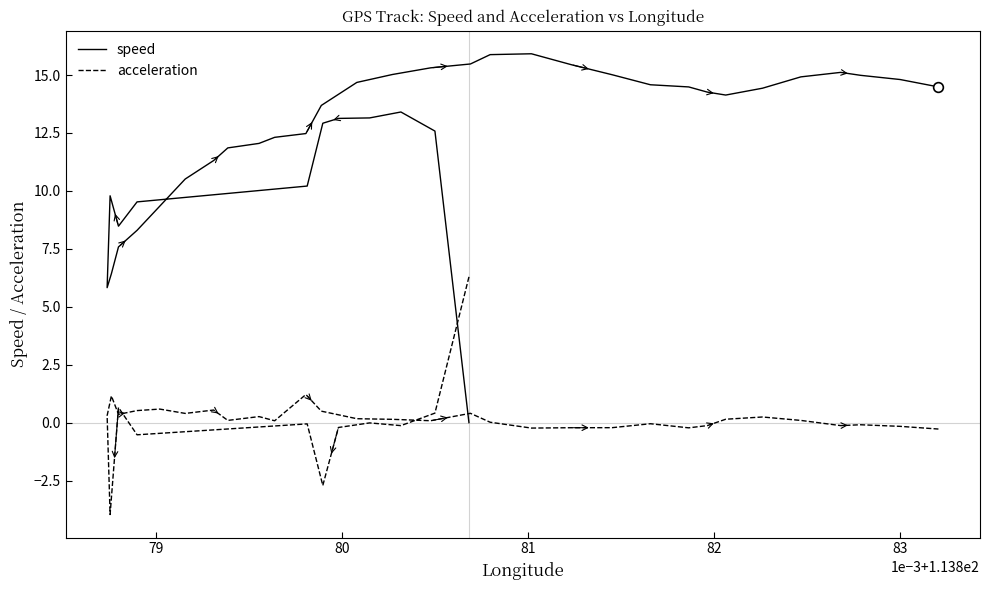

At which label does speed first exceed 13?

80